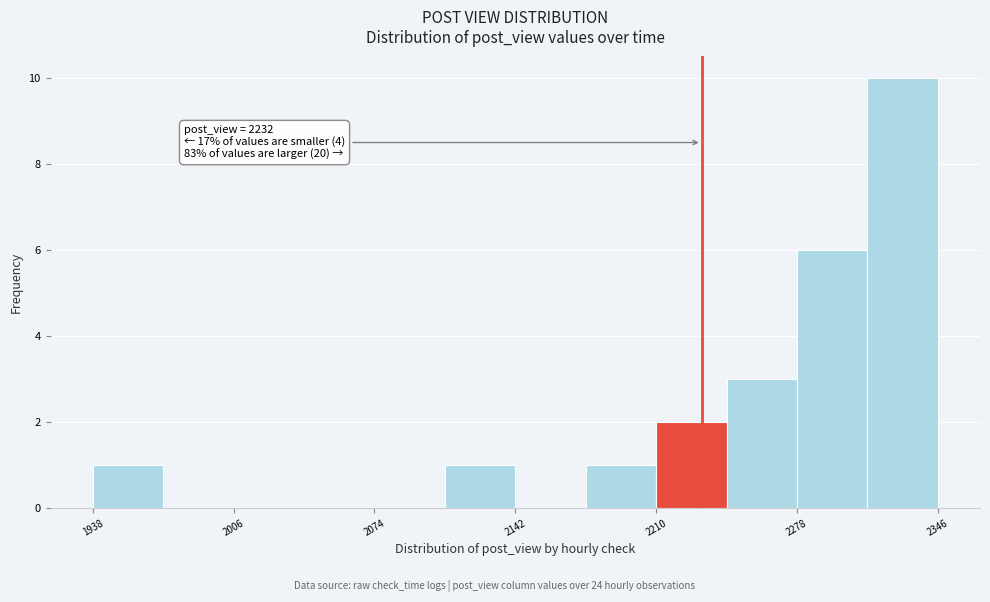

Read against the x-axis, roughly where is the centre of the tallest bar?

2330